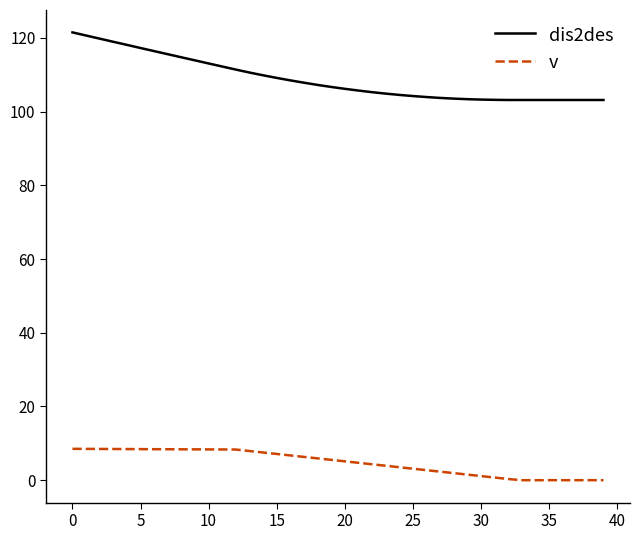

True or false: dis2des and v cross at least once.

False